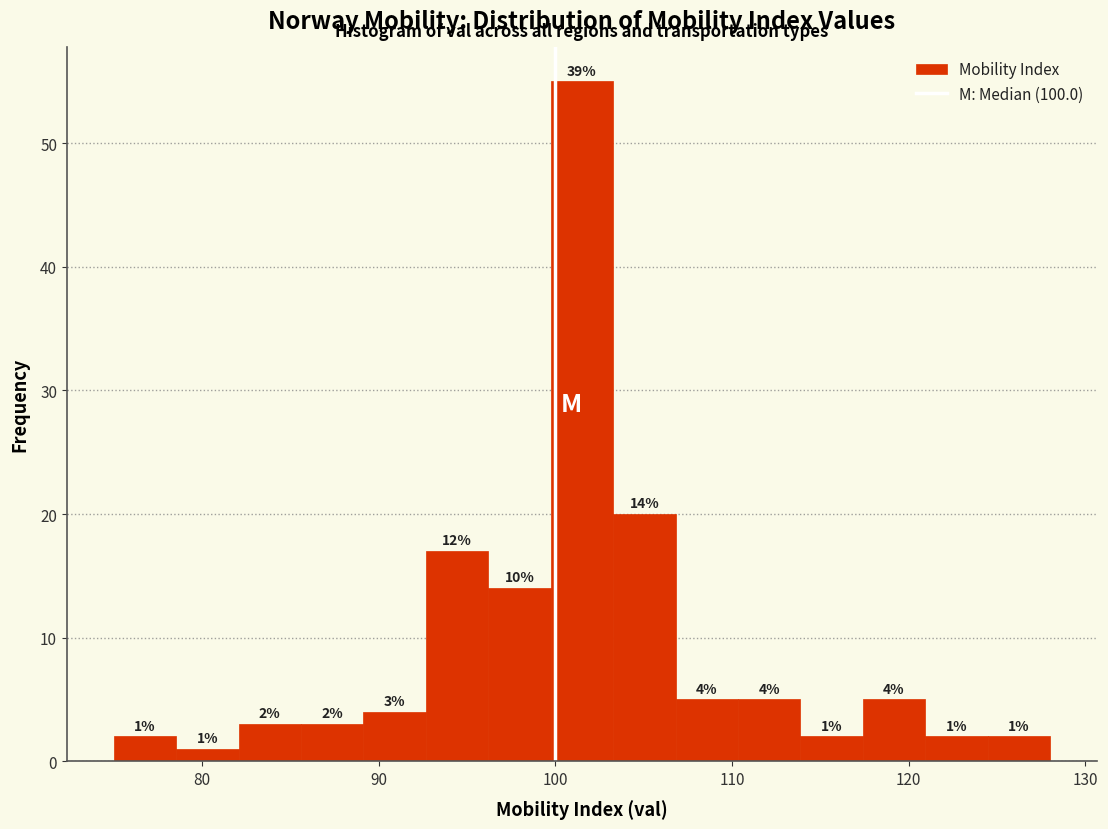

Read against the x-axis, roughly where is the centre of the tallest bar?

102